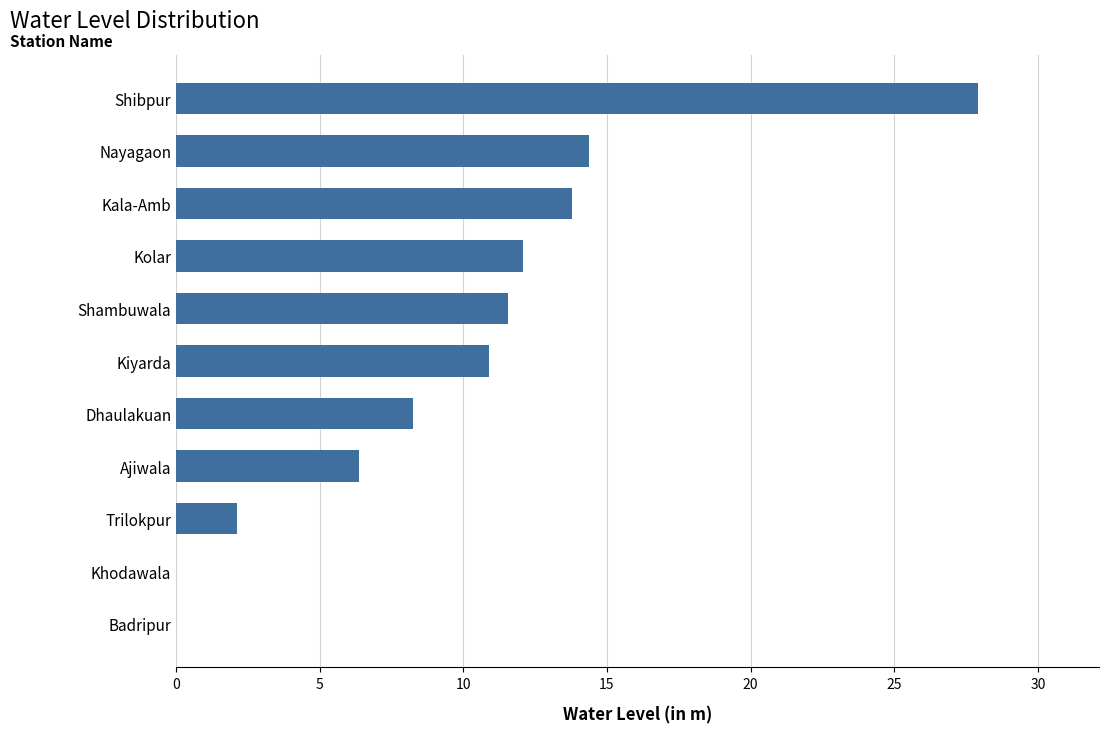

What is the ratio of the value at Nayagaon to the value at Dhaulakuan?

1.7